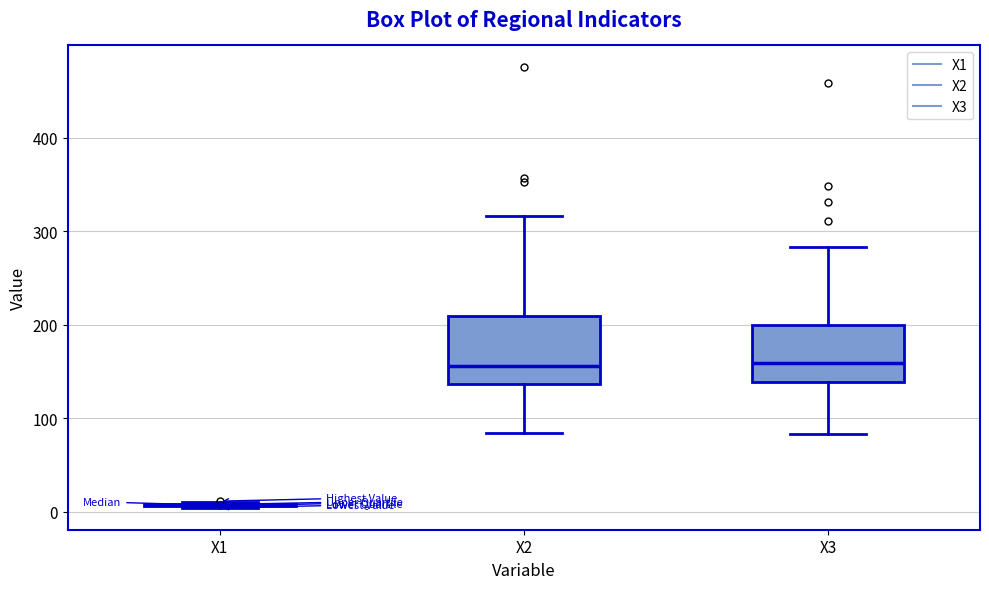

Reading left to right, read every box against the y-axis: the position of its median line, the range the box covers, and the ends of its whiskers. The values are not printed on the chart, so give them approximately, as read against the axis.

X1: box collapsed to a line at 10, whiskers 0 to 10
X2: median 160, box 140 to 210, whiskers 80 to 320
X3: median 160, box 140 to 200, whiskers 80 to 280